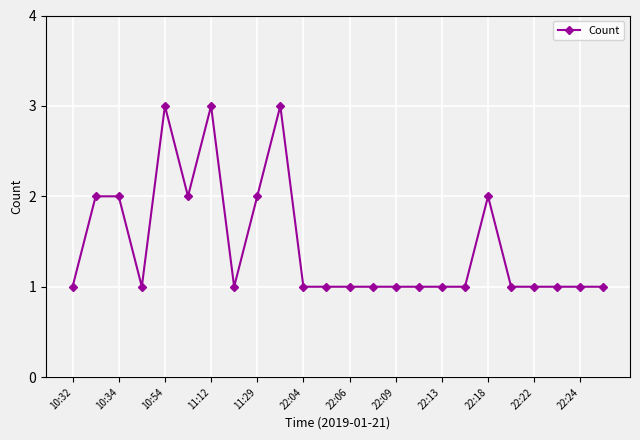

What is the smallest value displayed?

1